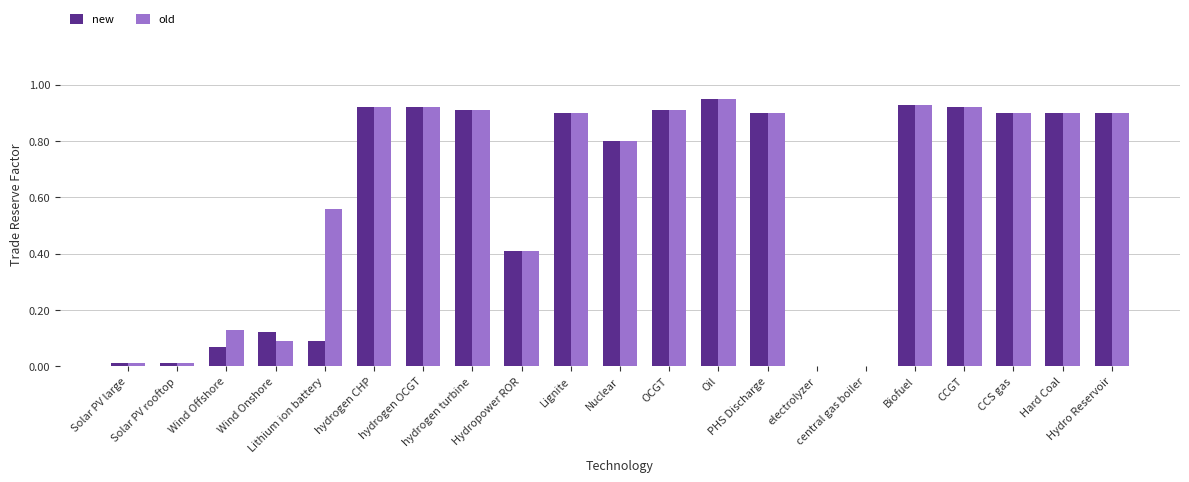

What is the sum of all new values?

12.5